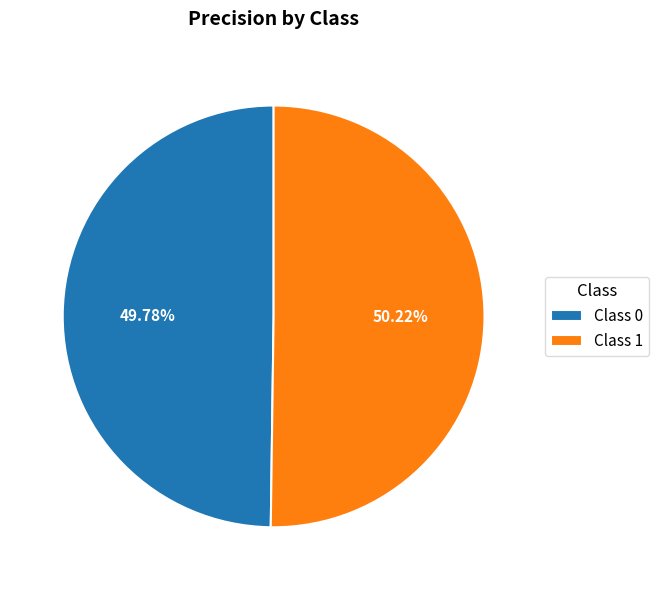

Is there a majority slice in this chart?

Yes